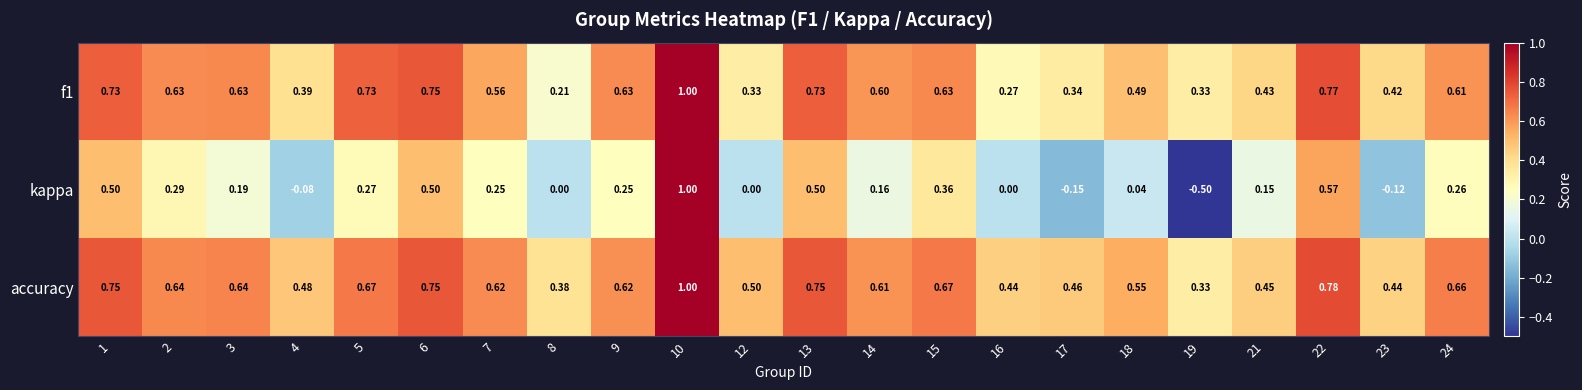

Which series changed the most between 5 and 19?

kappa